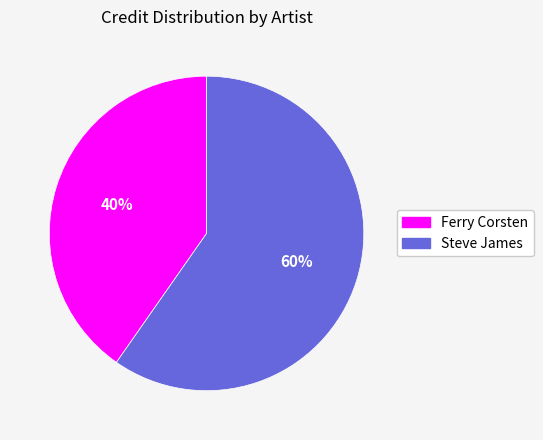

Is there any slice that represents more than half of the pie?

Yes